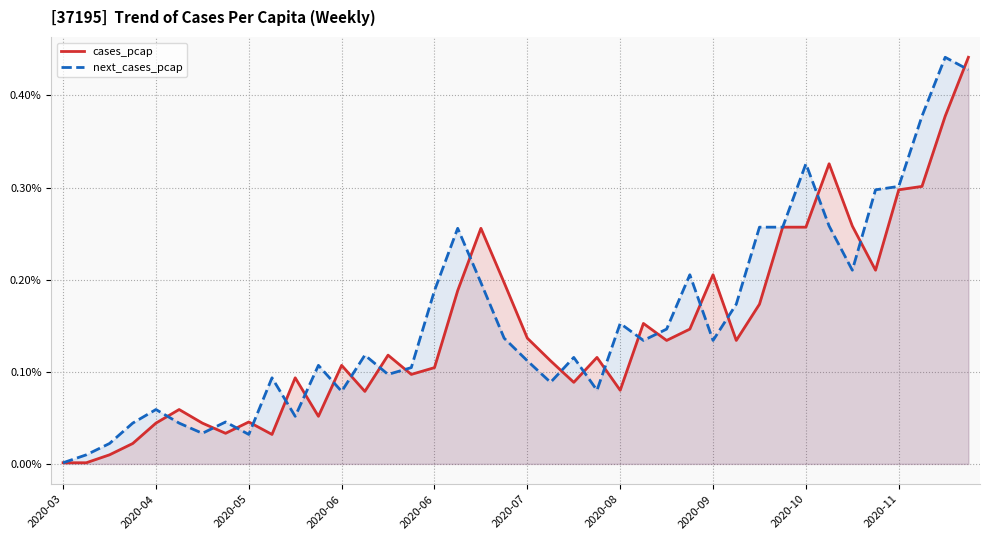

Which series ends up on top after the final intersection of cases_pcap and next_cases_pcap?

cases_pcap